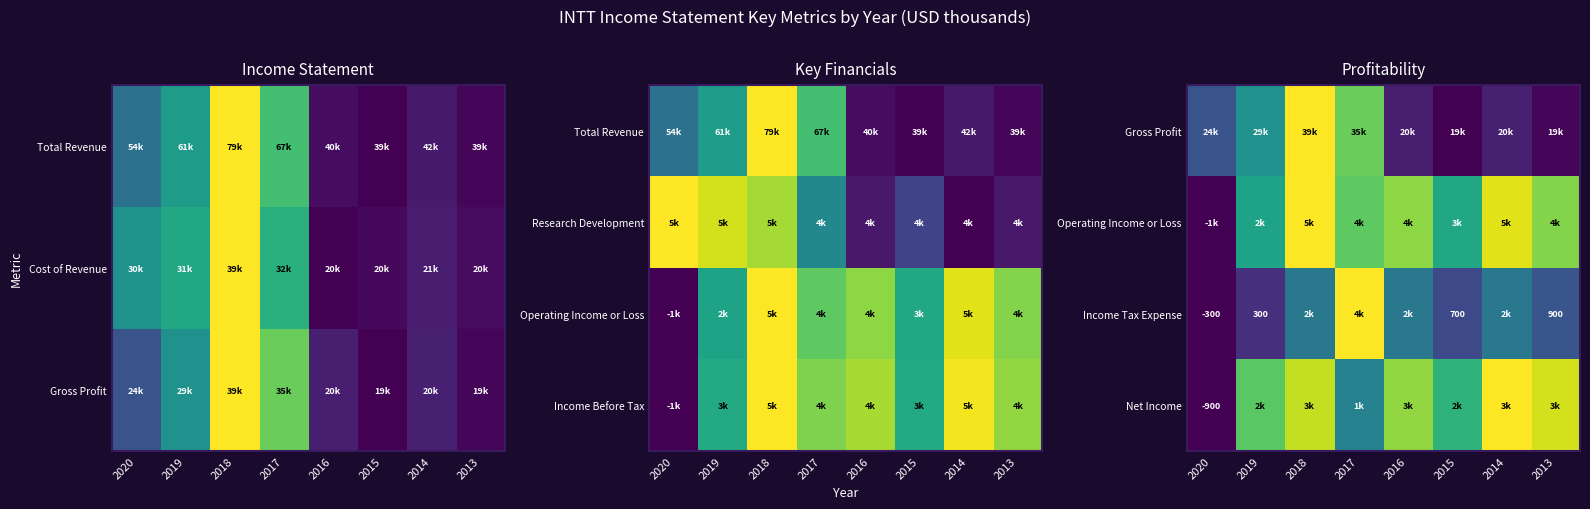

Is it true that Income Tax Expense equals 1.7 at 2017?

False